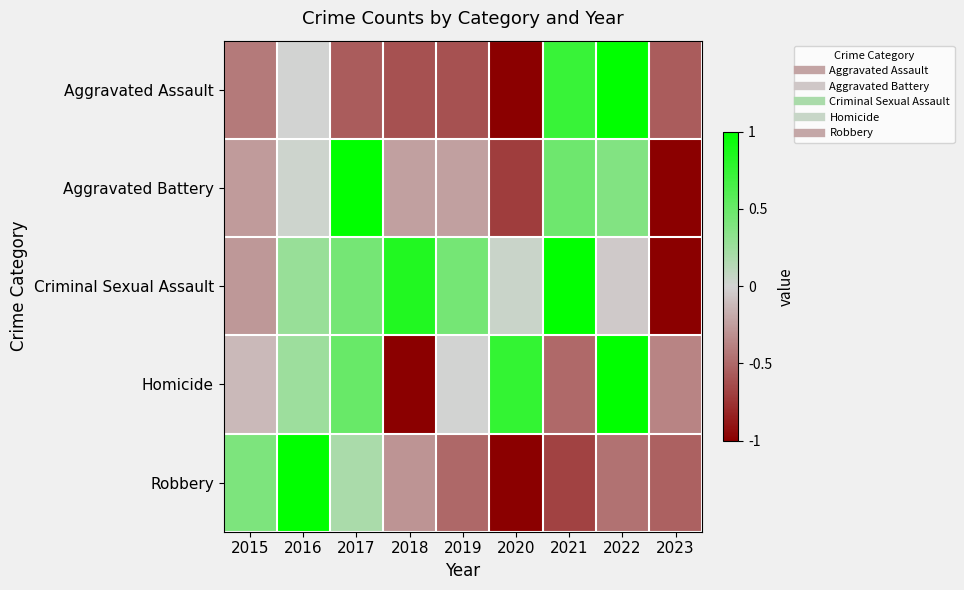

At how many categories does at least one series exceed 0?

8